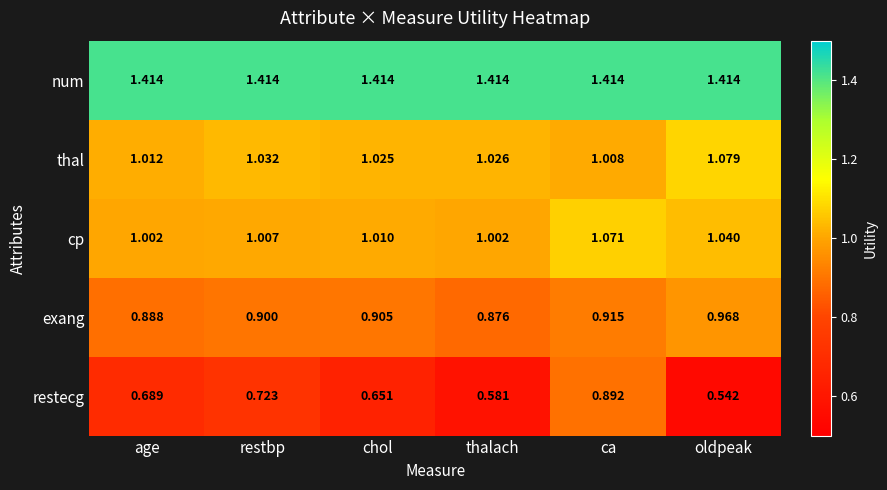

At which label does restecg reach its minimum?

oldpeak